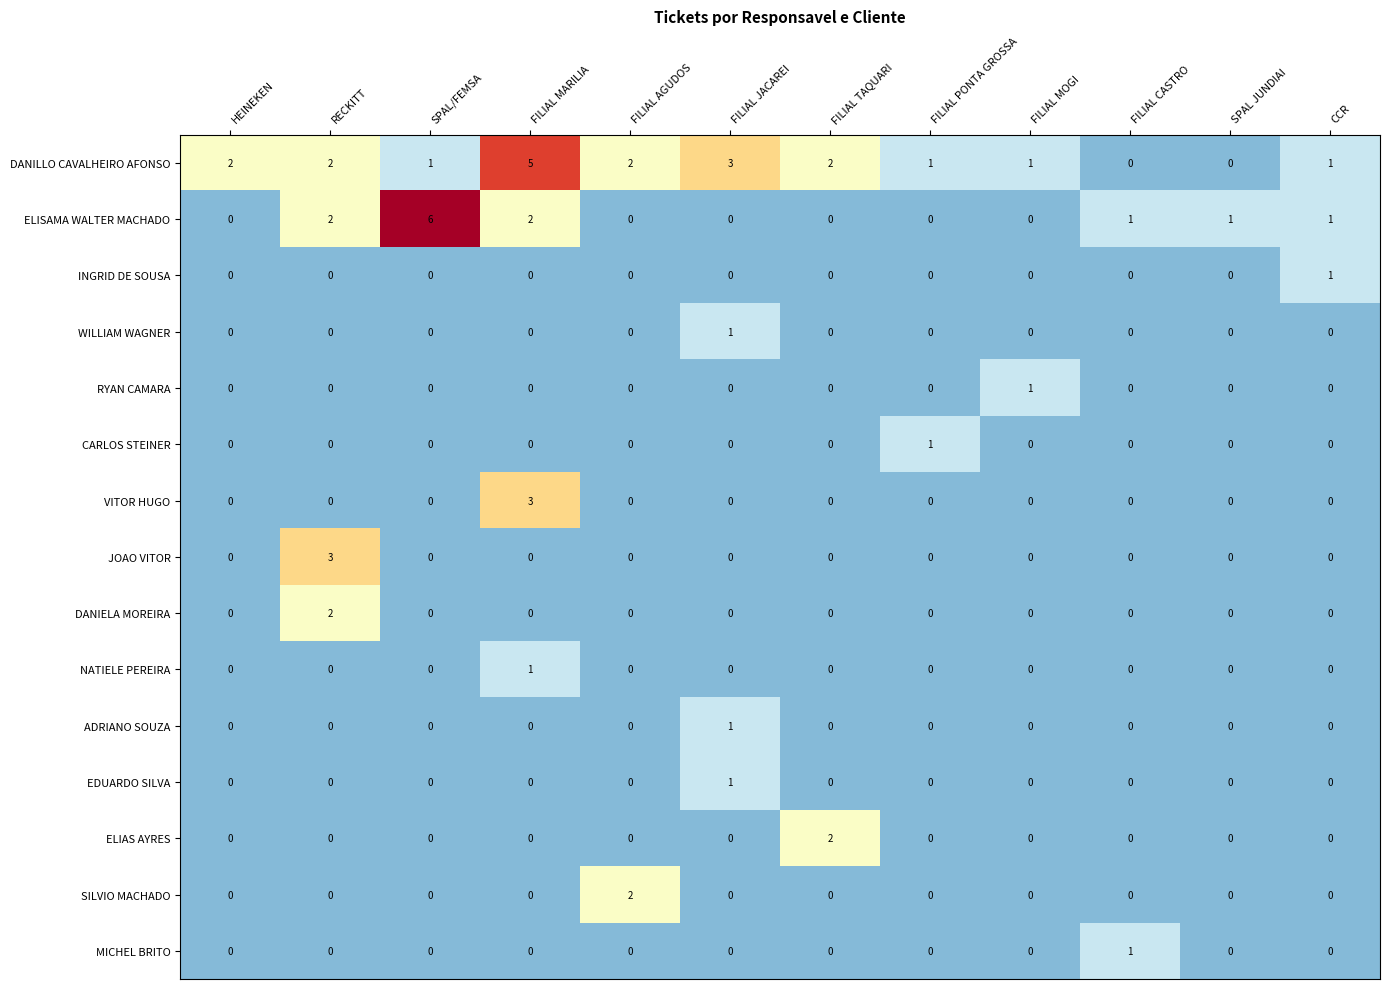

Between FILIAL MARILIA and FILIAL JACAREI, which series saw the biggest shift?

VITOR HUGO